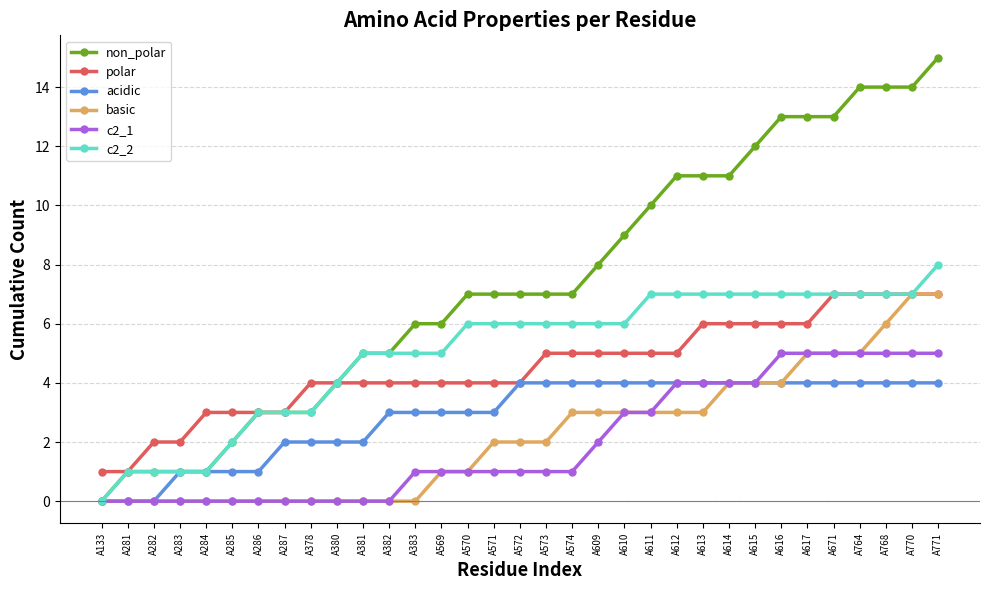

What is the sum of the c2_2 values at A610 and A569?

11